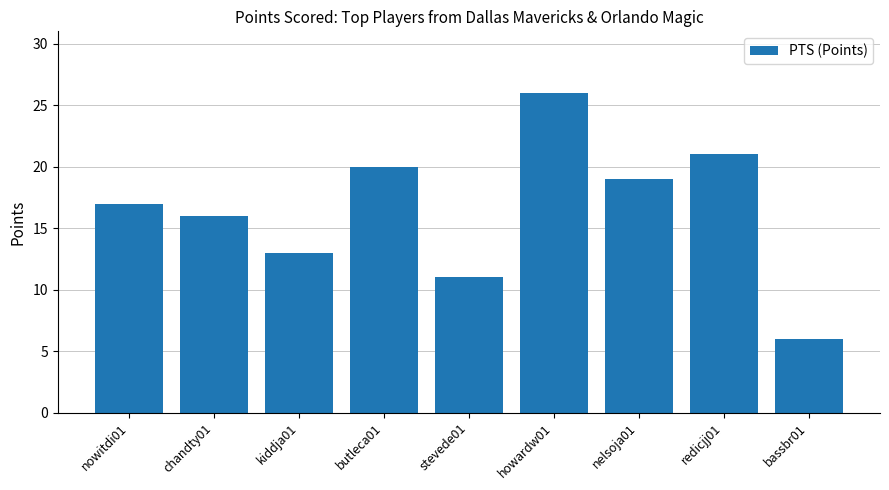

Reading right to left, list all the values displayed in this chart.

bassbr01=6	redicjj01=21	nelsoja01=19	howardw01=26	stevede01=11	butleca01=20	kiddja01=13	chandty01=16	nowitdi01=17